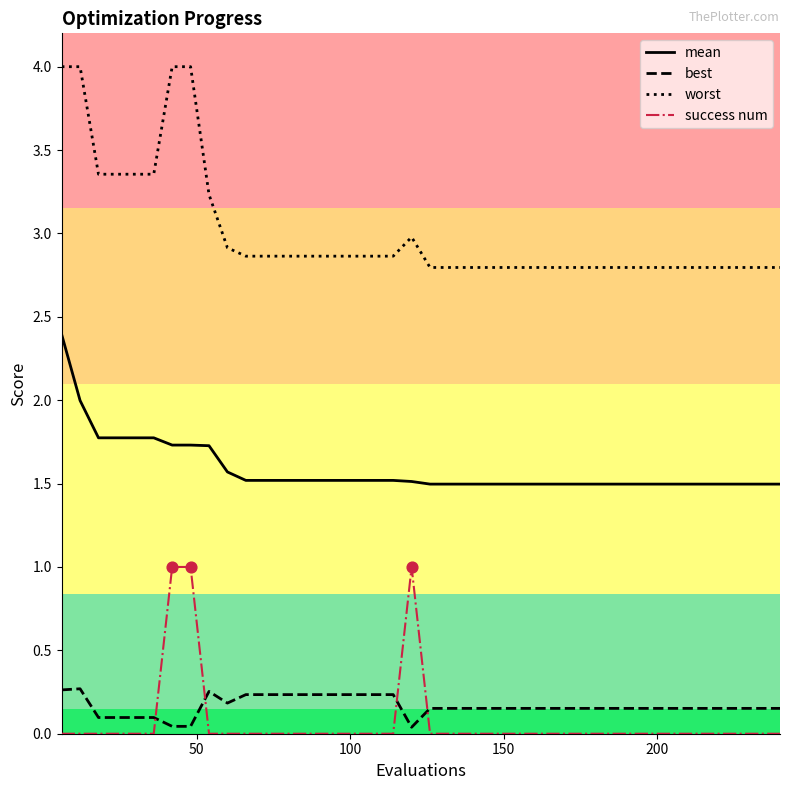

At how many categories does at least one series exceed 2?

40